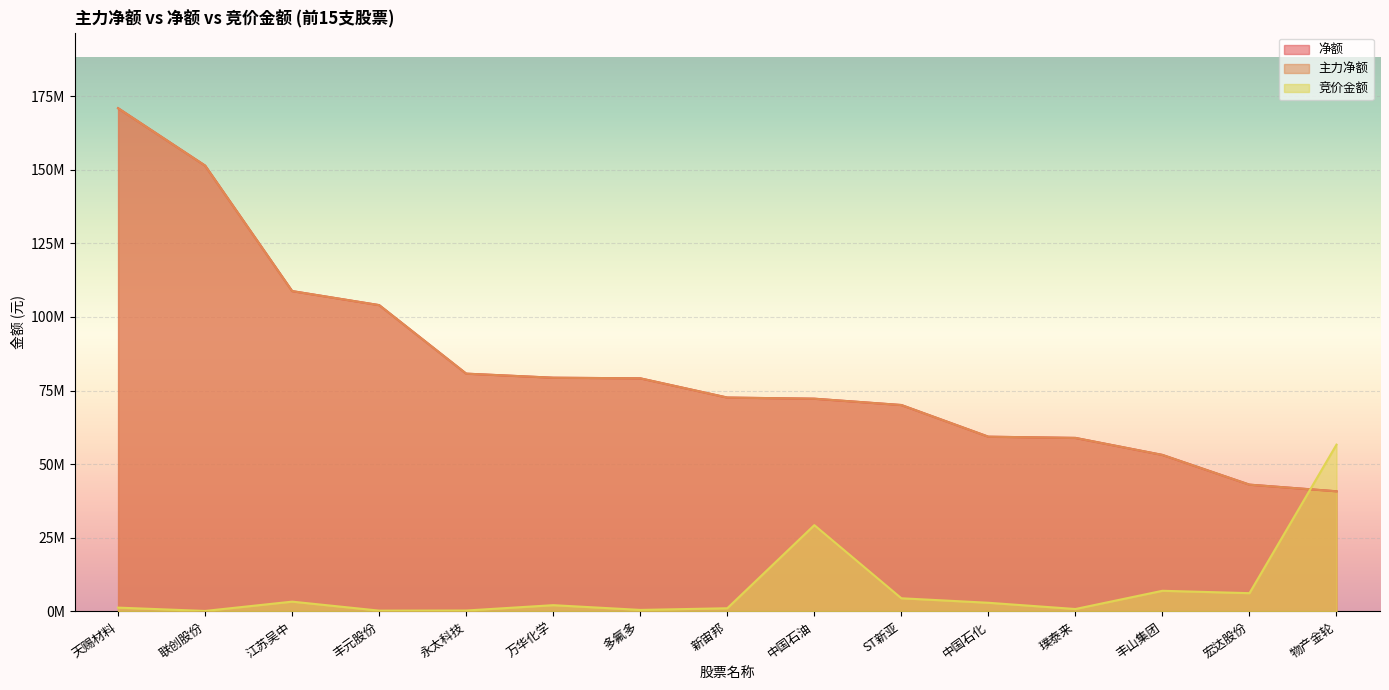

How many lines are shown in the chart?

3